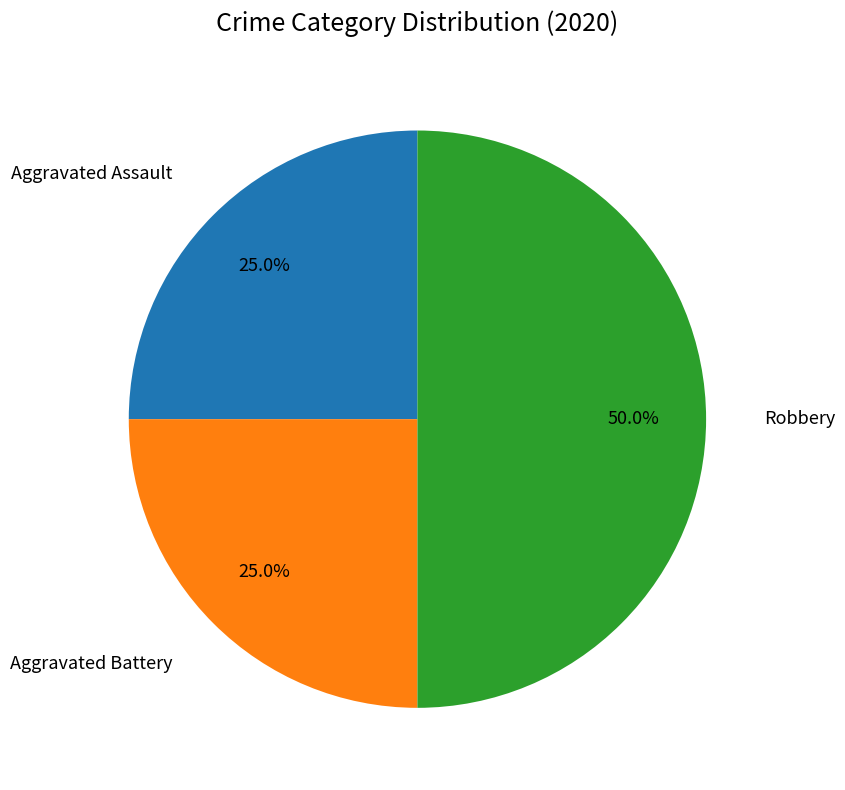

Does Aggravated Battery account for over 50% of the chart?

No